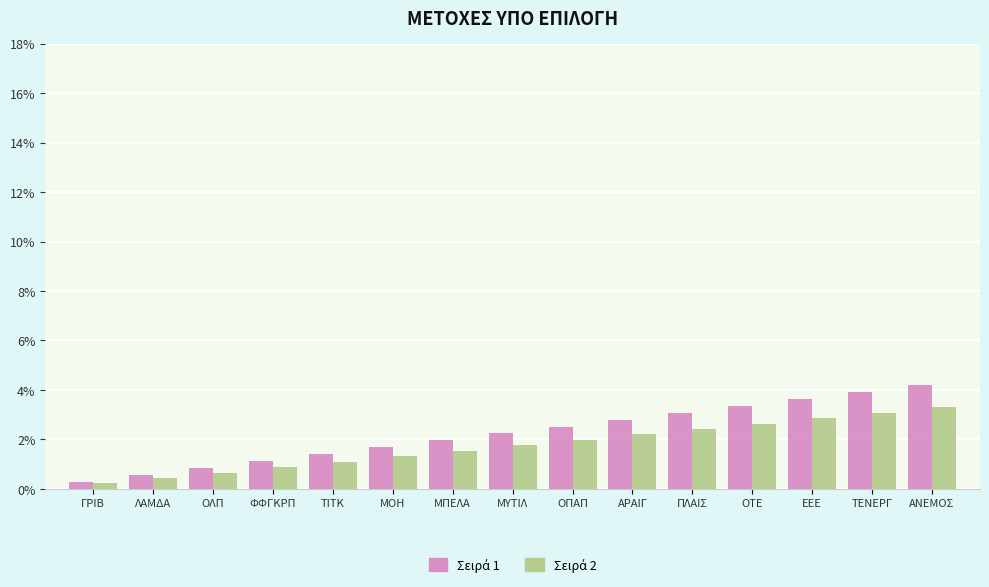

What is the spread (max minus min) of values at ΤΕΝΕΡΓ?

0.8